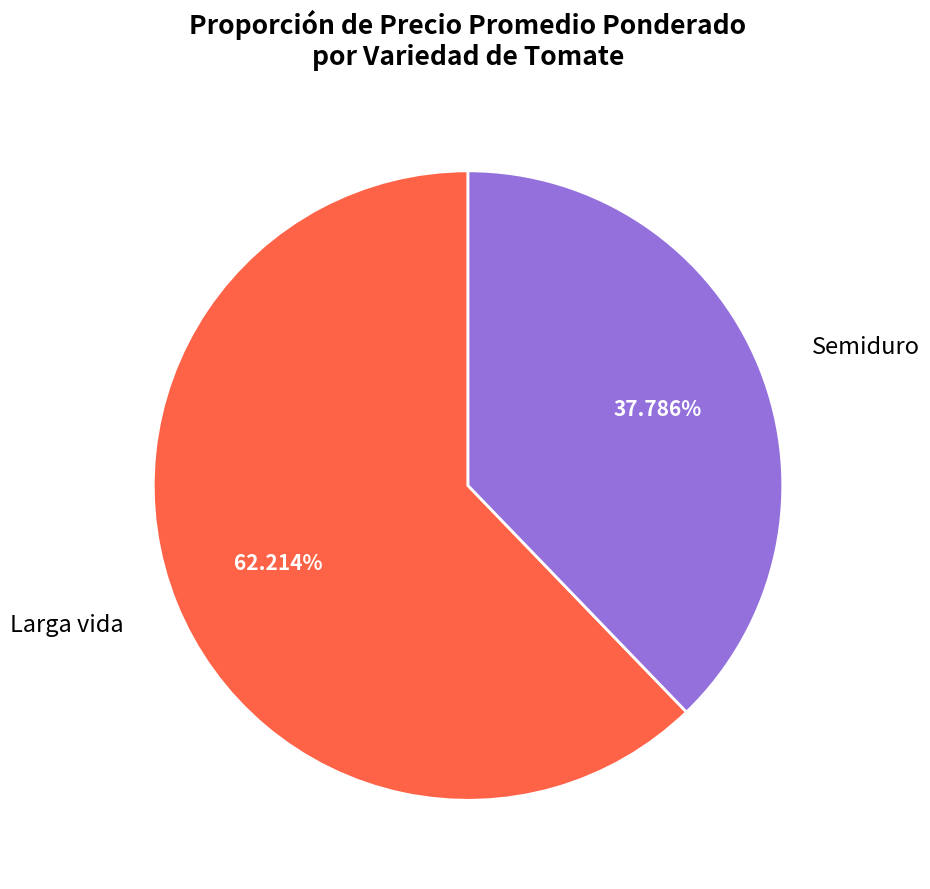

Which has a higher value, Semiduro or Larga vida?

Larga vida